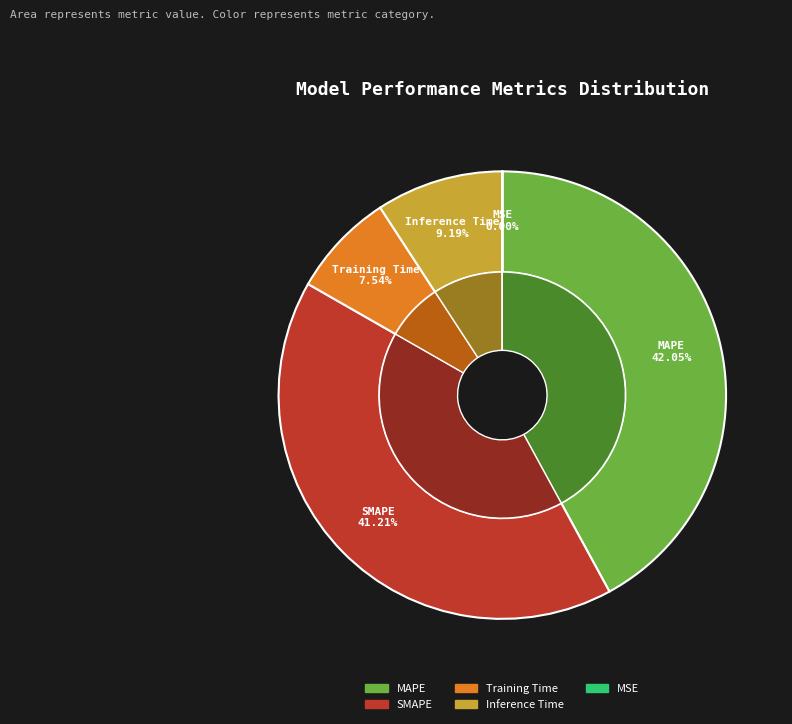

To the nearest percent, what is the combined percentage of Training Time and MAPE?

50%